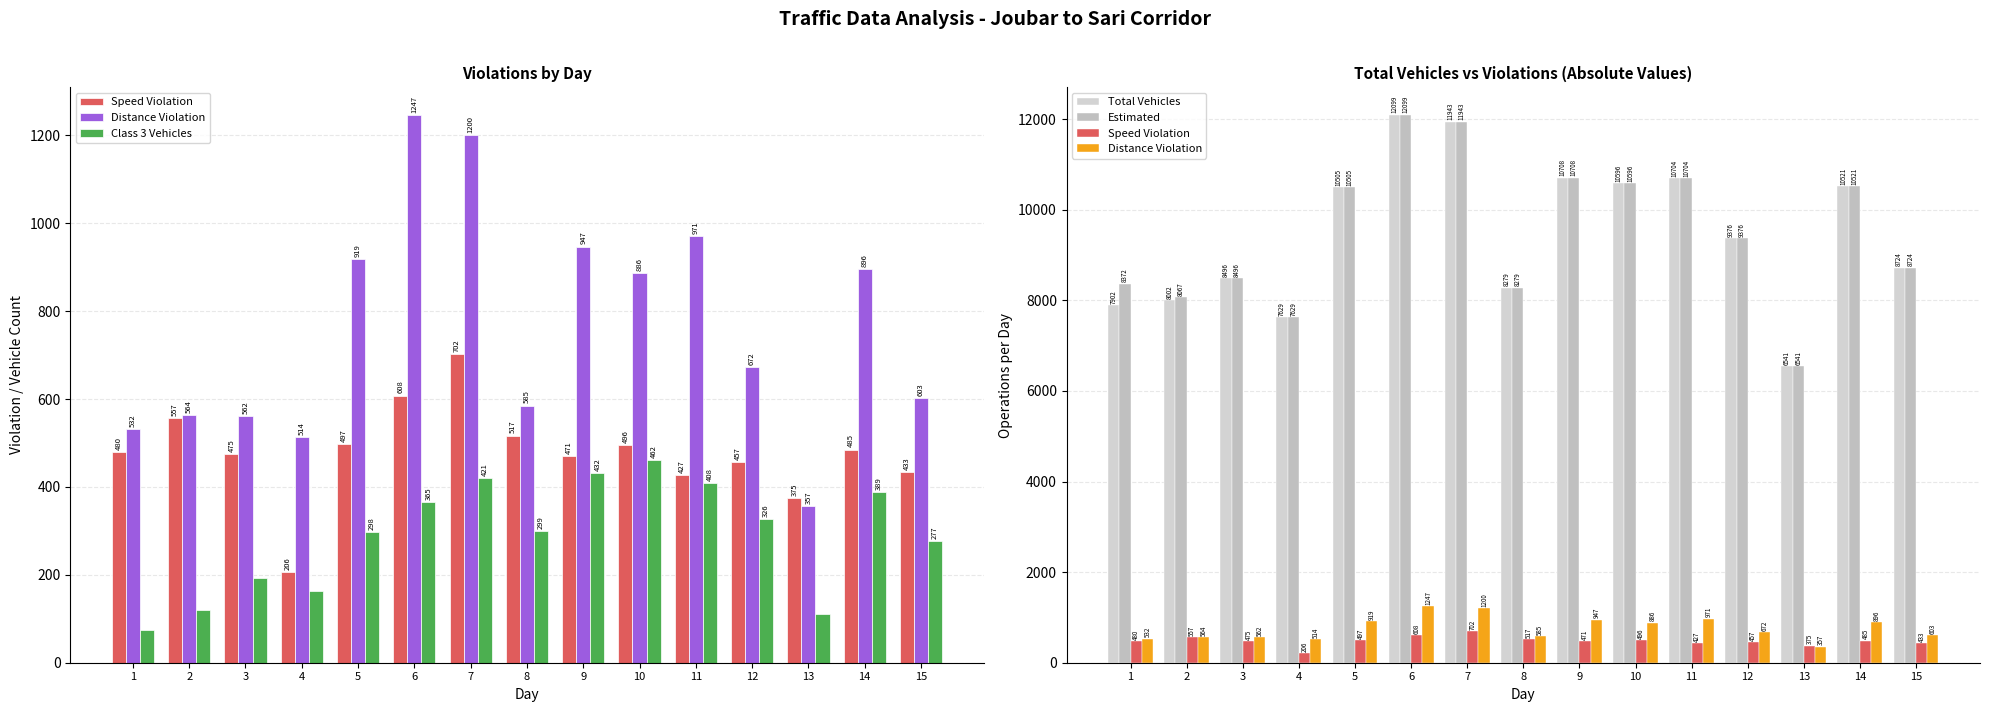

What is the value of the Distance Violation bar at the 9th from the left?

947